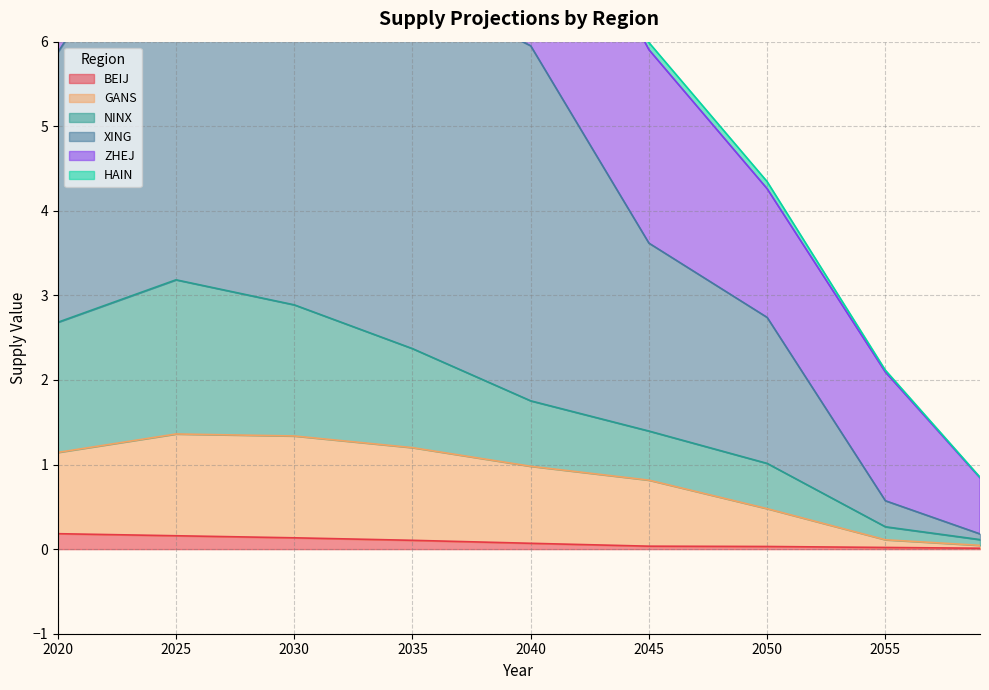

What is the difference between the highest and lowest values at 2028?

10.4